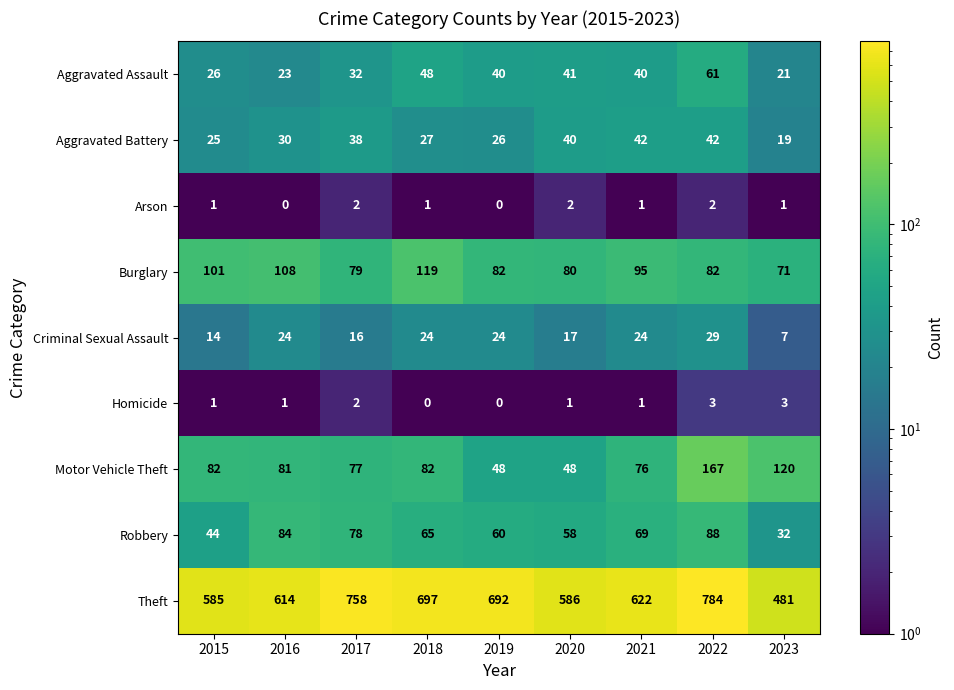

Is it true that Aggravated Assault equals 32 at 2017?

True